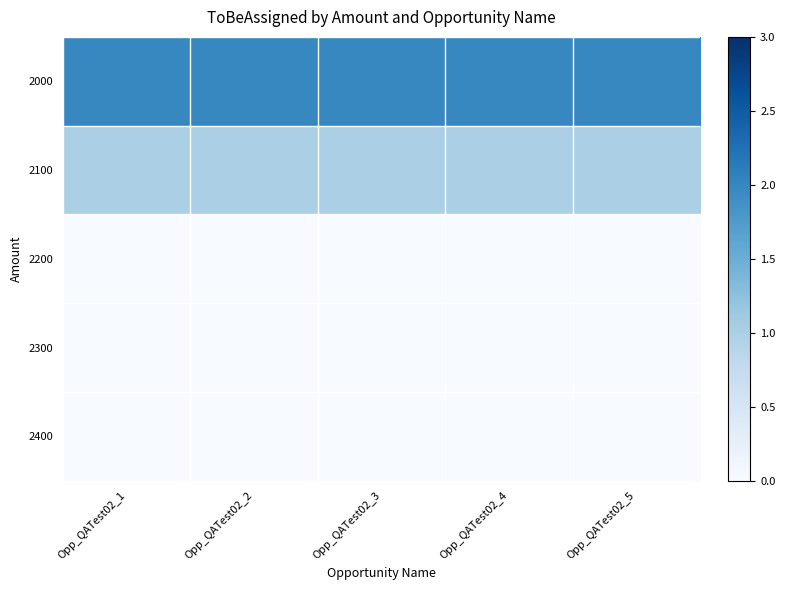

Which series has the widest spread of values?

2000